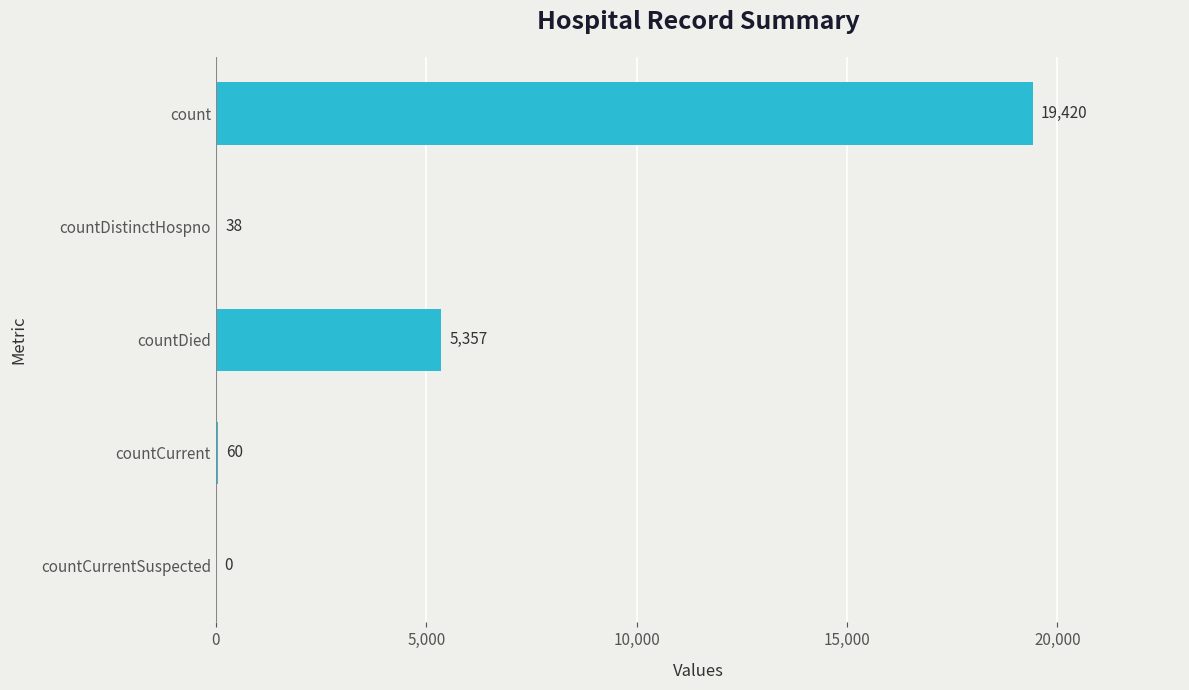

What is the sum of the values at count and countDistinctHospno?

19458